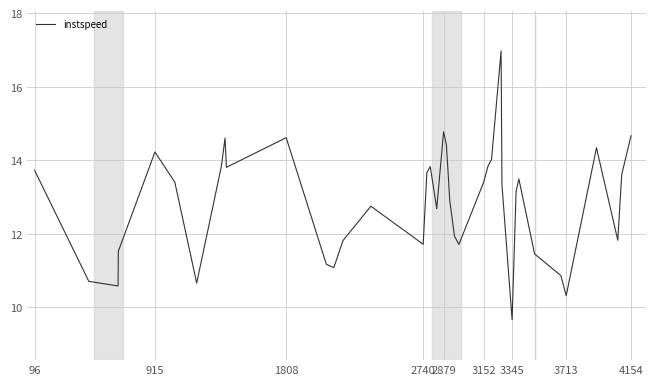

Is this an area chart (filled region under the line)?

No